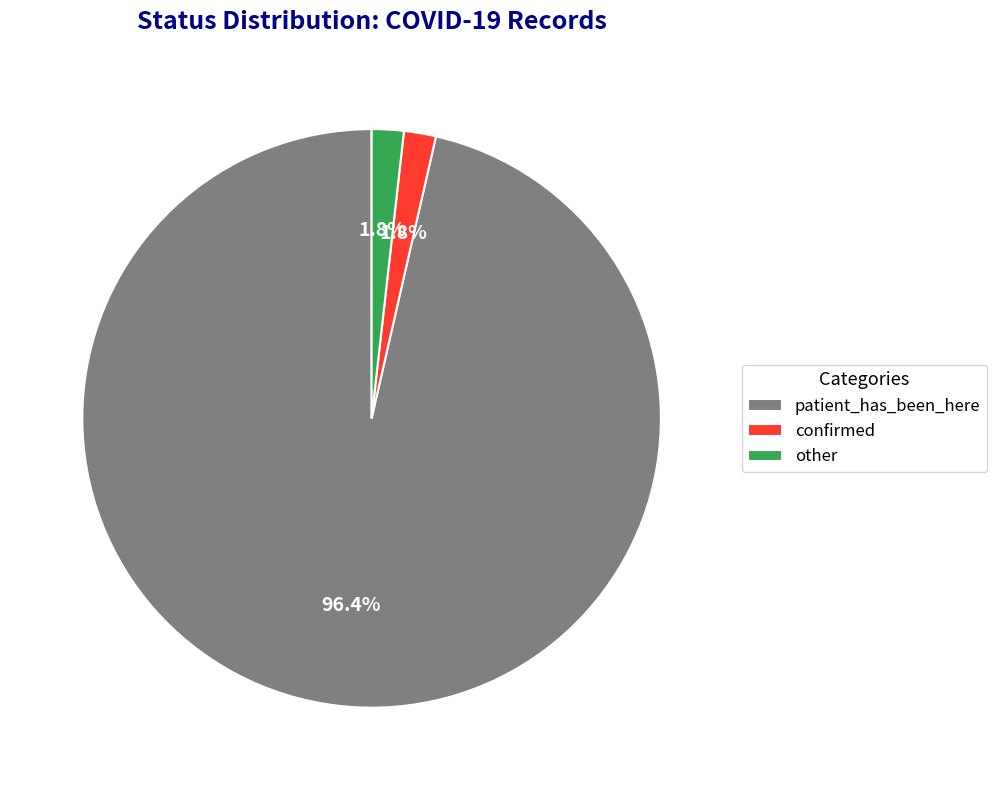

What percentage is the other slice, to the nearest percent?

2%